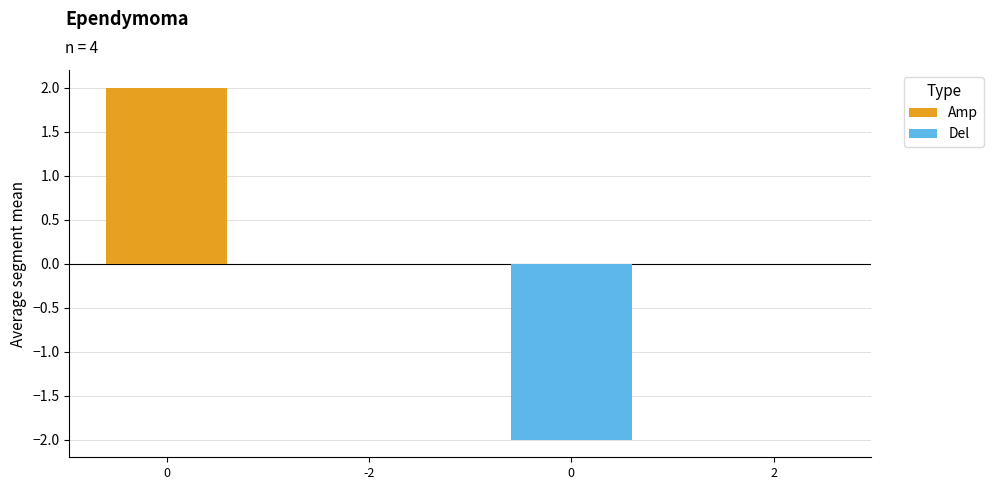

Rank the series by their maximum value, from lowest to highest.

Del, Amp